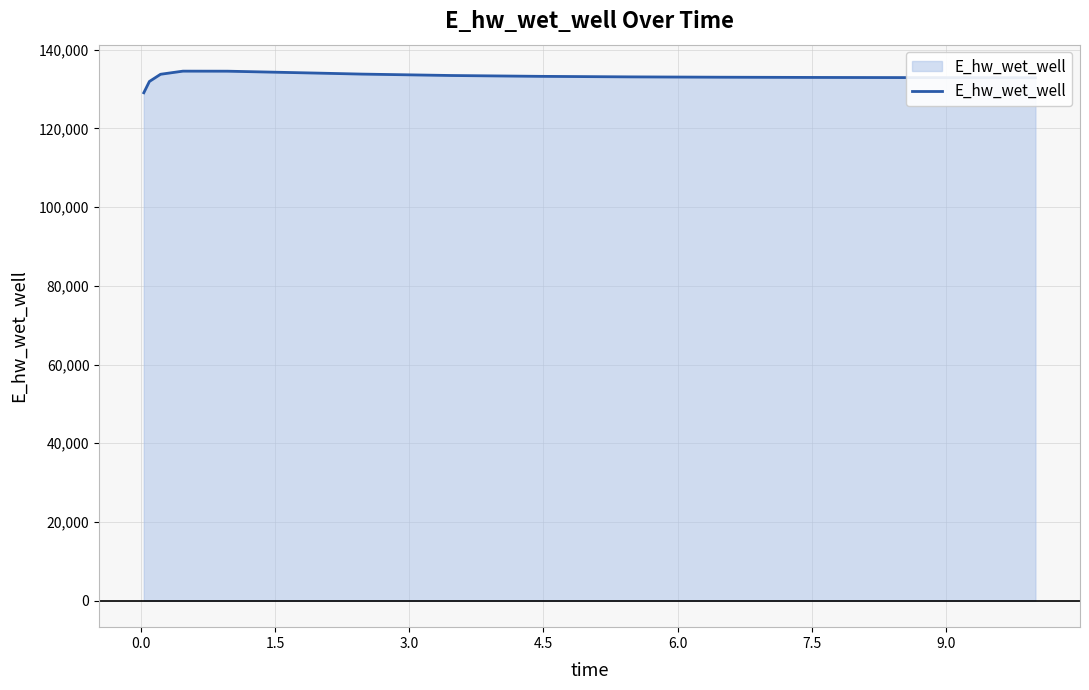

What is the minimum value shown in the chart?

129031.1